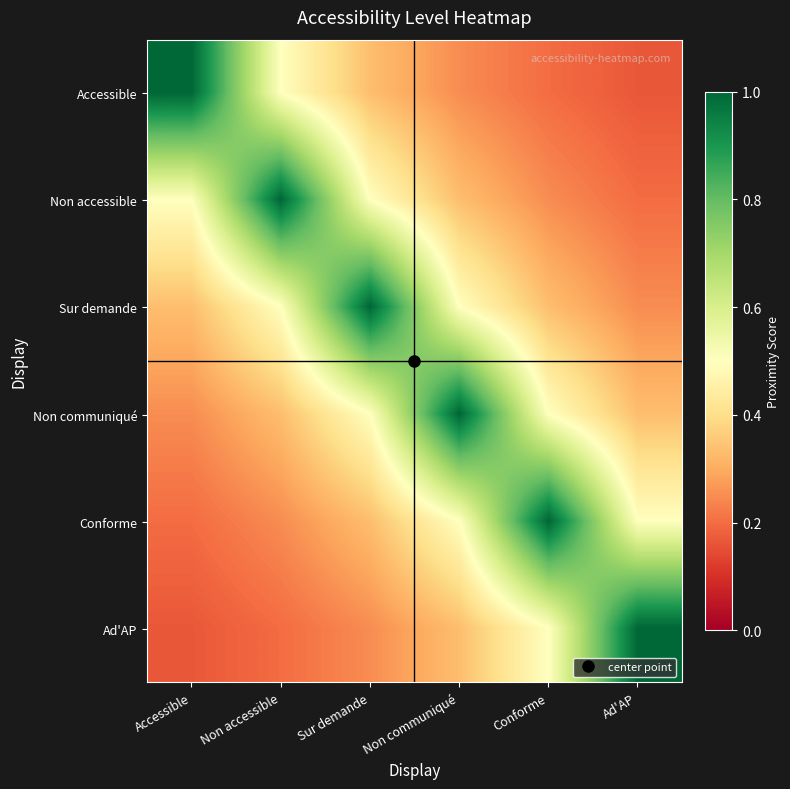

Reading left to right, what are all the values shown in this chart?

Accessible: Accessible=1.0	Non accessible=0.5	Sur demande=0.3	Non communiqué=0.2	Conforme=0.2	Ad'AP=0.2
Non accessible: Accessible=0.5	Non accessible=1.0	Sur demande=0.5	Non communiqué=0.3	Conforme=0.2	Ad'AP=0.2
Sur demande: Accessible=0.3	Non accessible=0.5	Sur demande=1.0	Non communiqué=0.5	Conforme=0.3	Ad'AP=0.2
Non communiqué: Accessible=0.2	Non accessible=0.3	Sur demande=0.5	Non communiqué=1.0	Conforme=0.5	Ad'AP=0.3
Conforme: Accessible=0.2	Non accessible=0.2	Sur demande=0.3	Non communiqué=0.5	Conforme=1.0	Ad'AP=0.5
Ad'AP: Accessible=0.2	Non accessible=0.2	Sur demande=0.2	Non communiqué=0.3	Conforme=0.5	Ad'AP=1.0